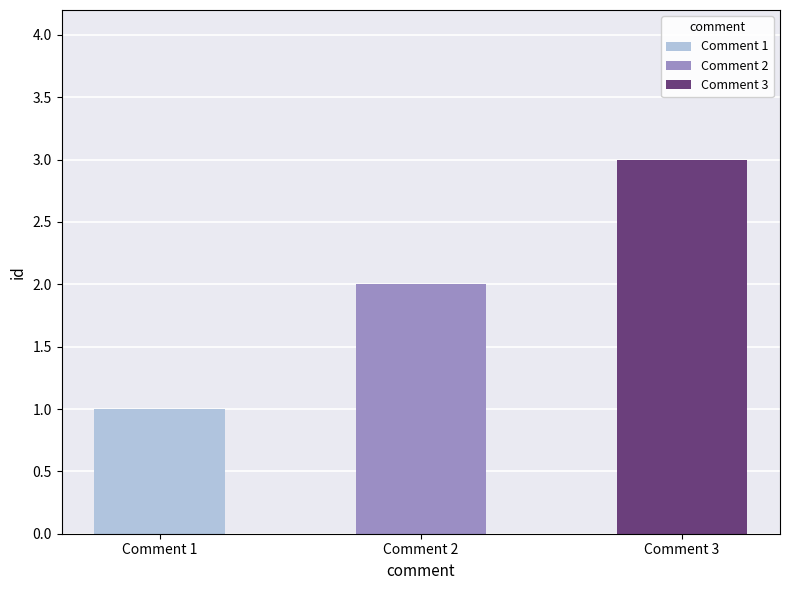

What is the value of the 3rd bar from the left?

3